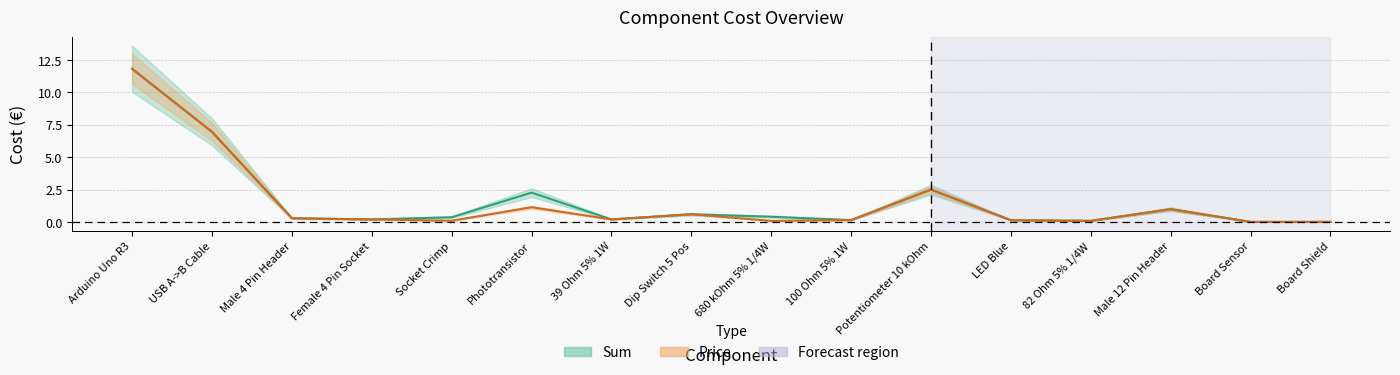

True or false: Price and Sum cross at least once.

False